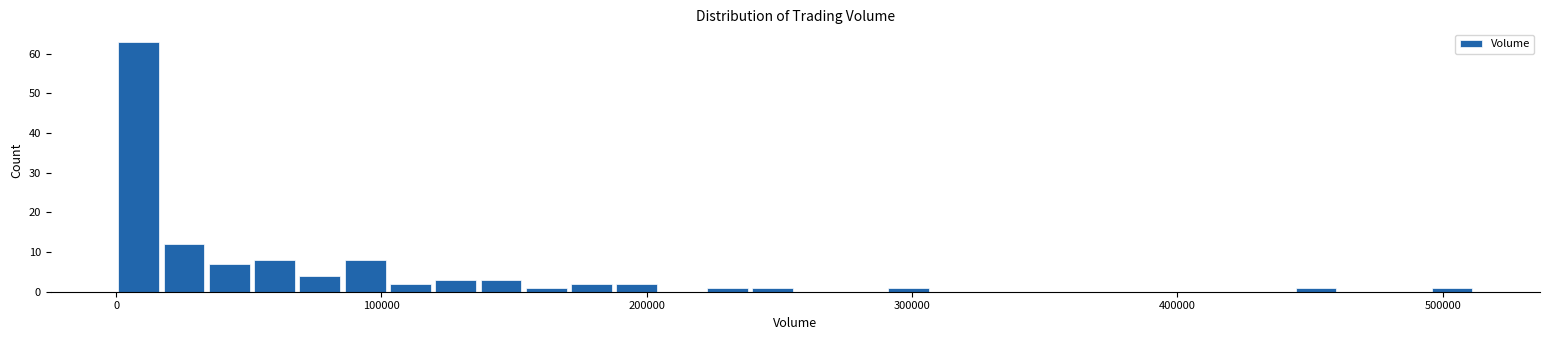

Read against the x-axis, roughly where is the centre of the tallest bar?

10000